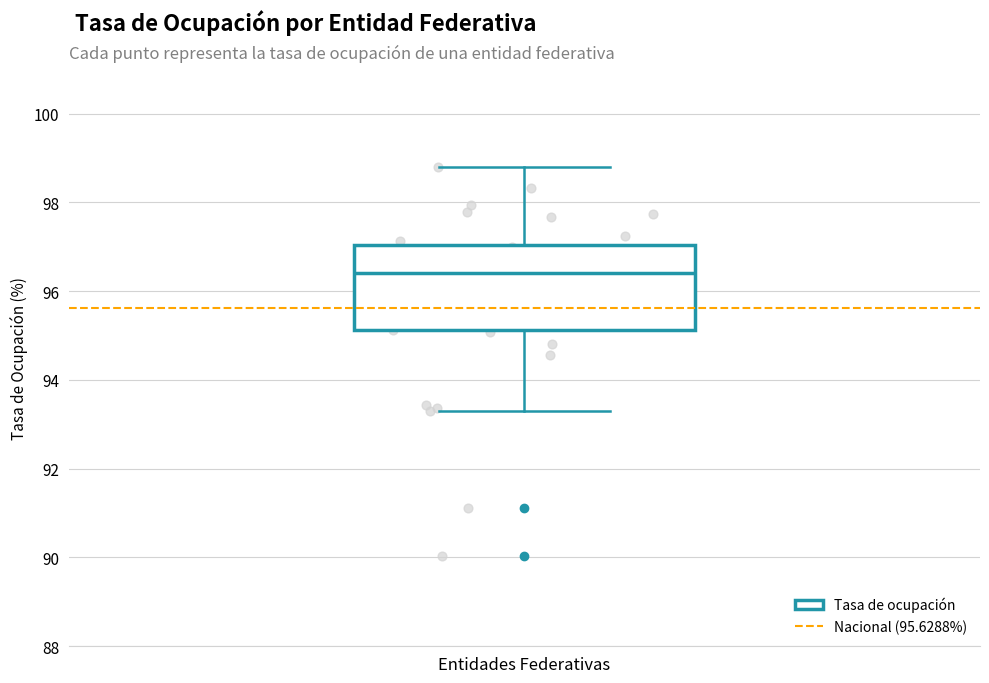

Where does the upper whisker of the box for Entidades Federativas end on the y-axis? The values are not printed on the chart, so give them approximately, as read against the axis.

98.8